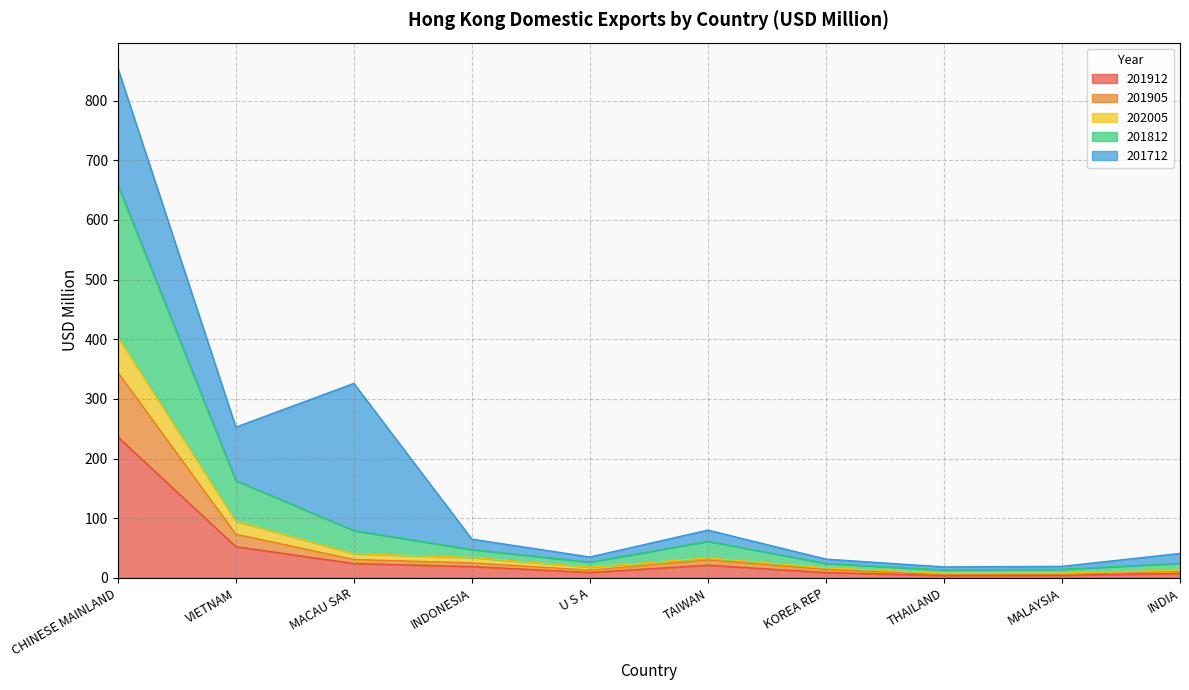

What are all the series names shown in the legend?

201912, 201905, 202005, 201812, 201712